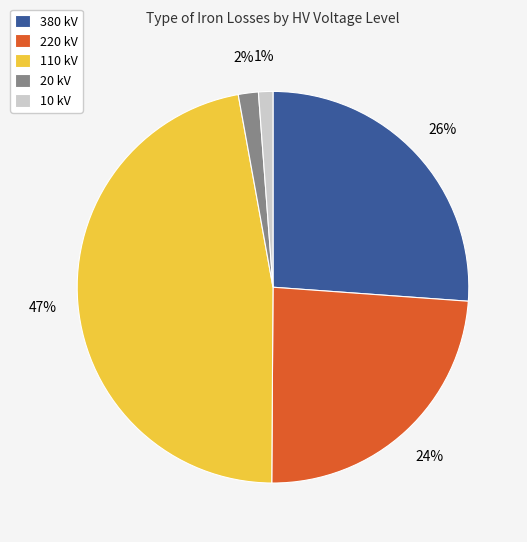

Which slice is the largest?

110 kV